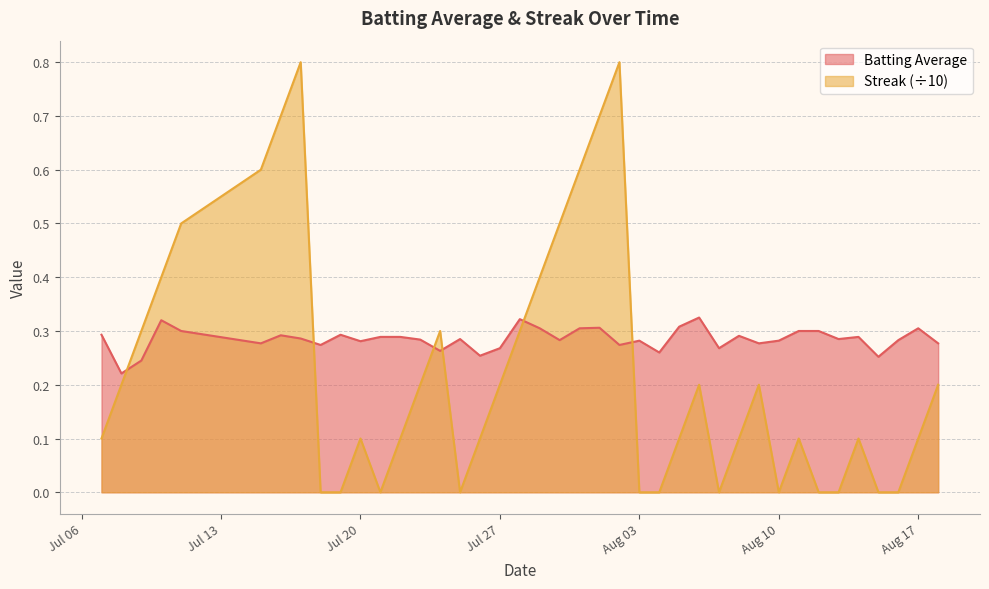

How many times do Batting Average and Streak (÷10) cross each other?

6